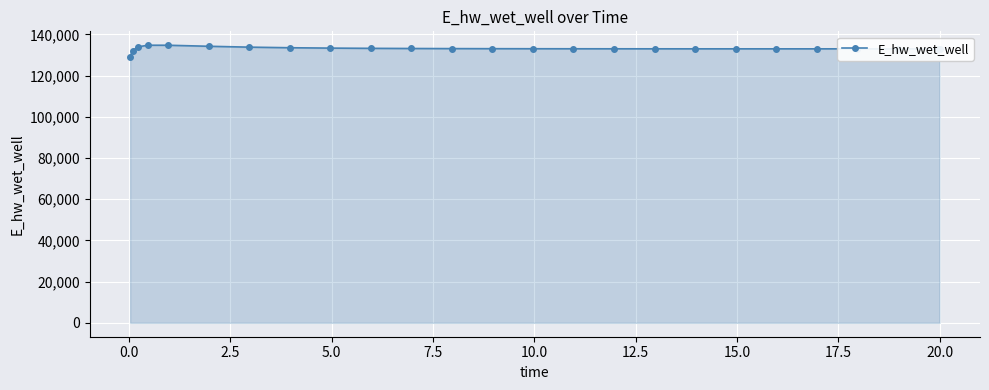

What is the value of the 1st point from the left?

129103.7